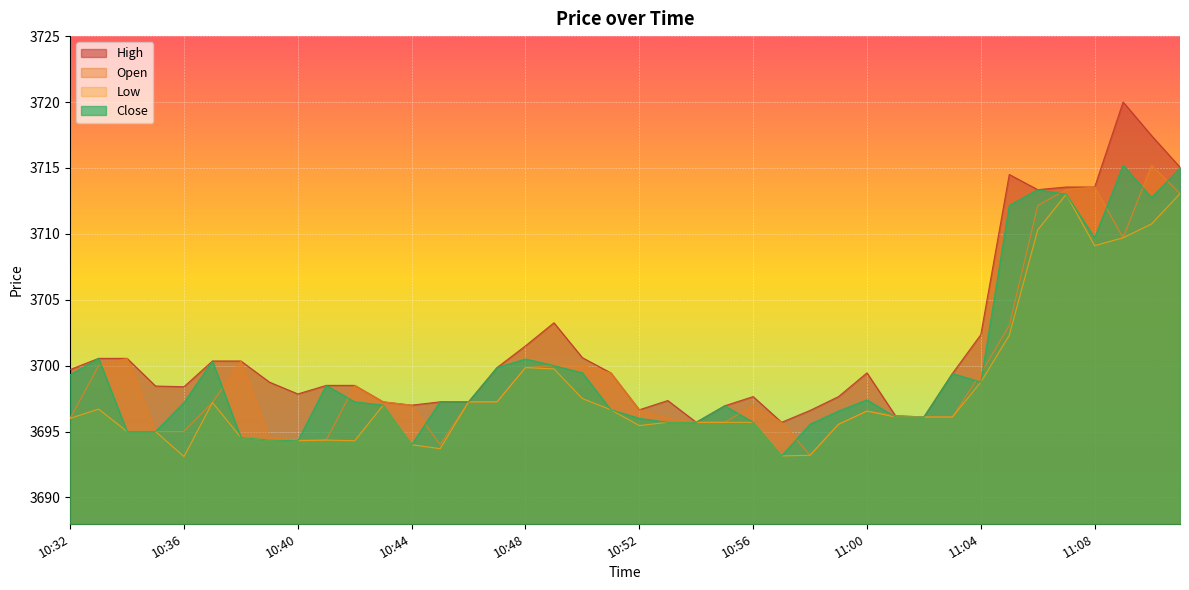

Which category has the lowest value across all series?

10:36